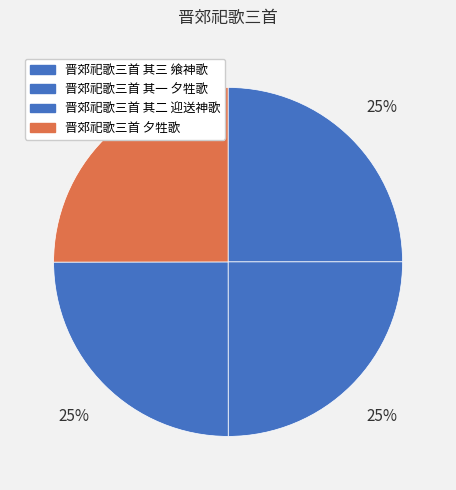

Does 晋郊祀歌三首 夕牲歌 represent more than half of the total?

No